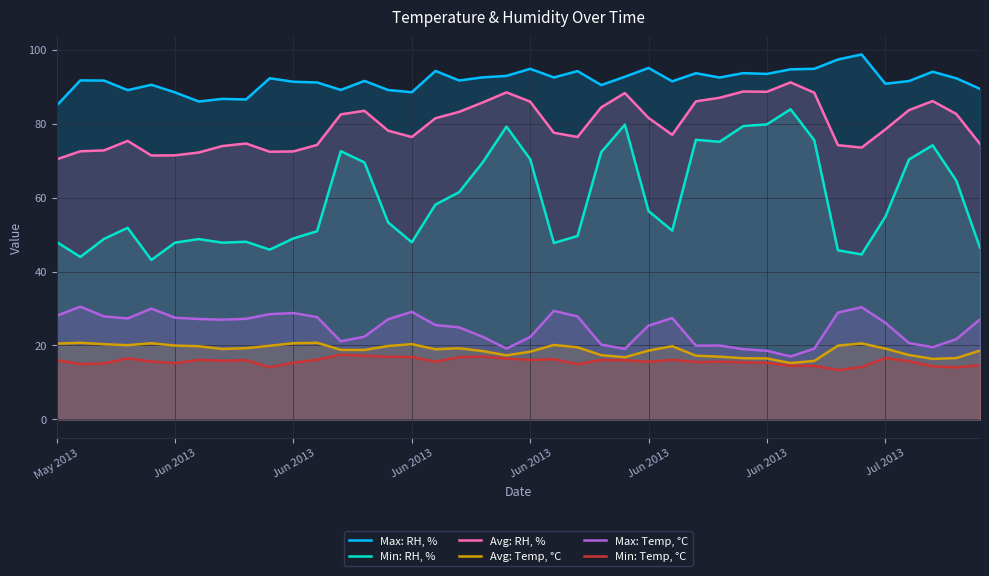

What is the difference between the highest and lowest values at 37?

79.7